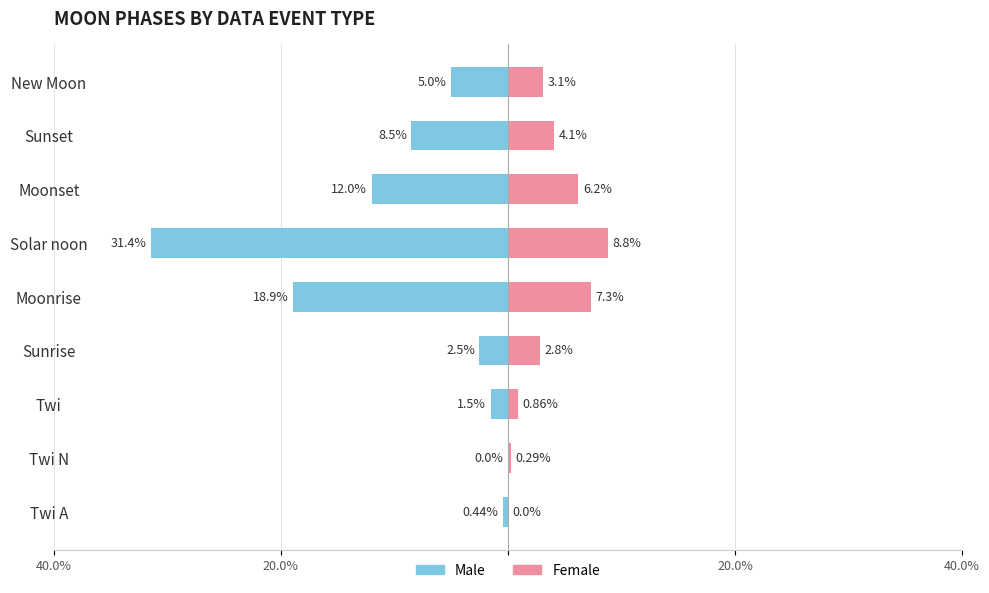

How many groups of bars are there?

9